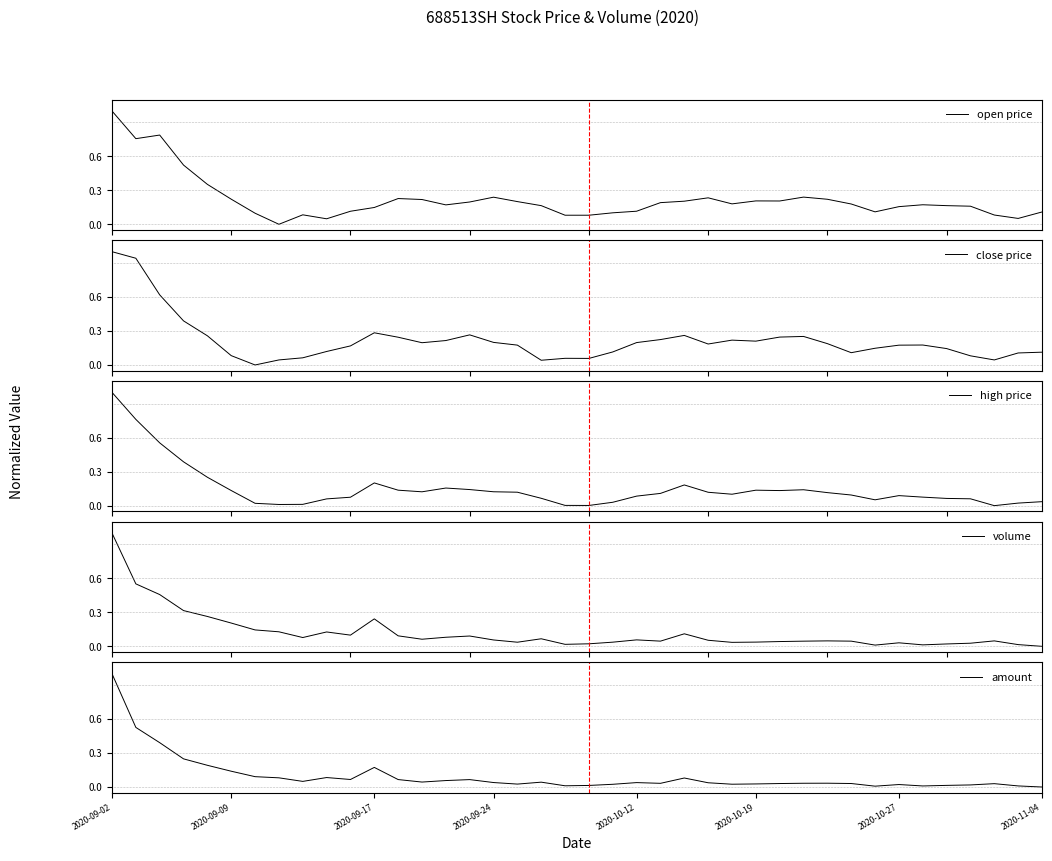

What are all the series names shown in the legend?

open price, close price, high price, volume, amount